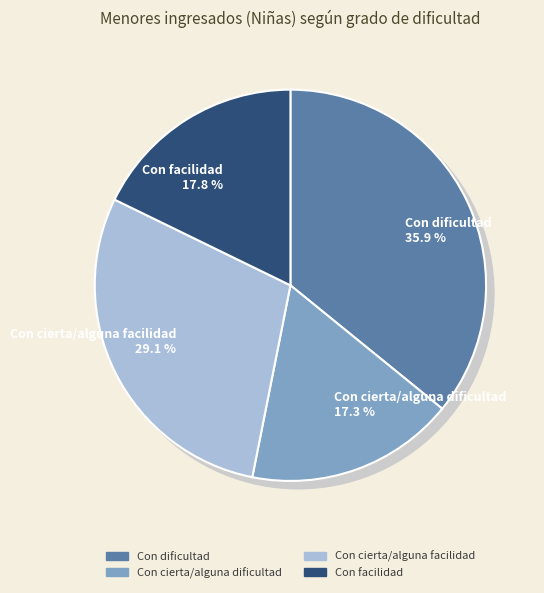

Is it true that Con dificultad is 36% of the pie?

True